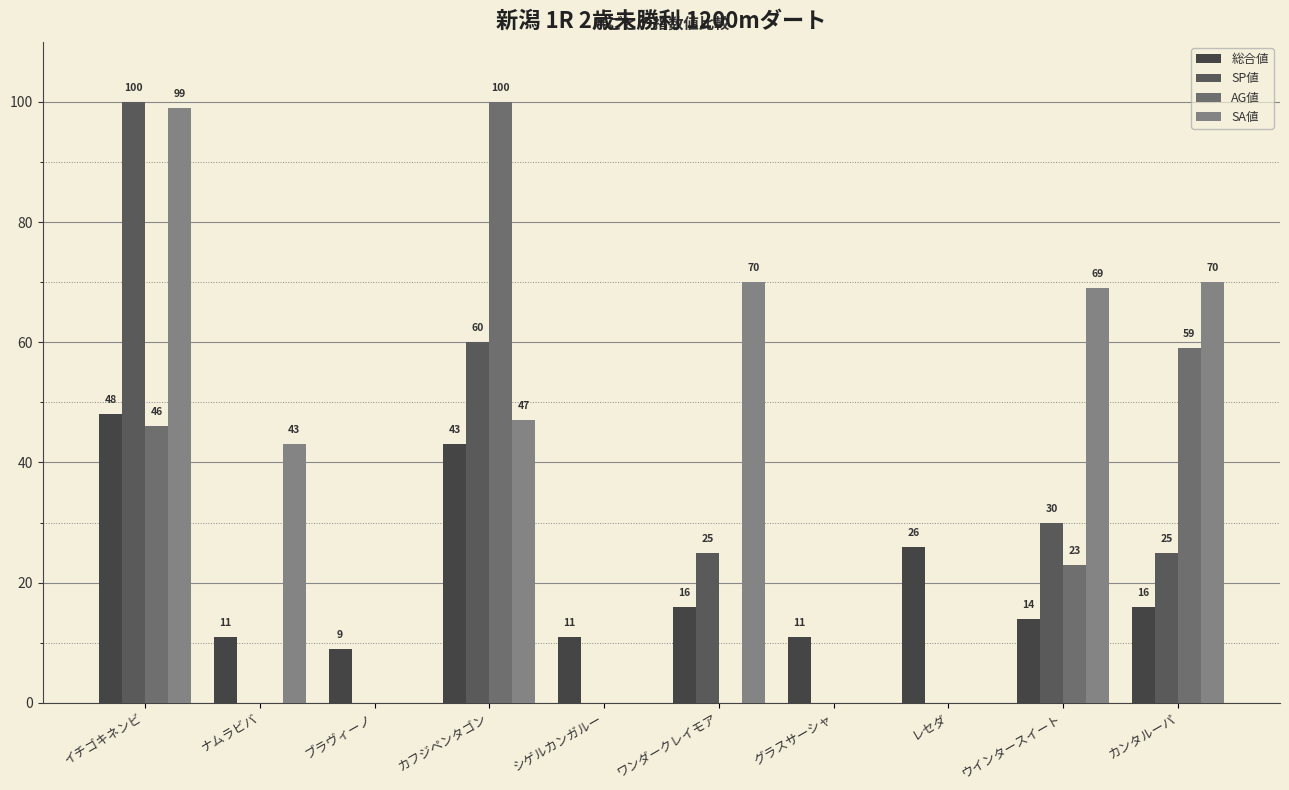

List the labels in order of 総合値 value, largest first.

イチゴキネンビ, カフジペンタゴン, レセダ, ワンダークレイモア, カンタルーパ, ウインタースイート, ナムラビバ, シゲルカンガルー, グラスサーシャ, ブラヴィーノ